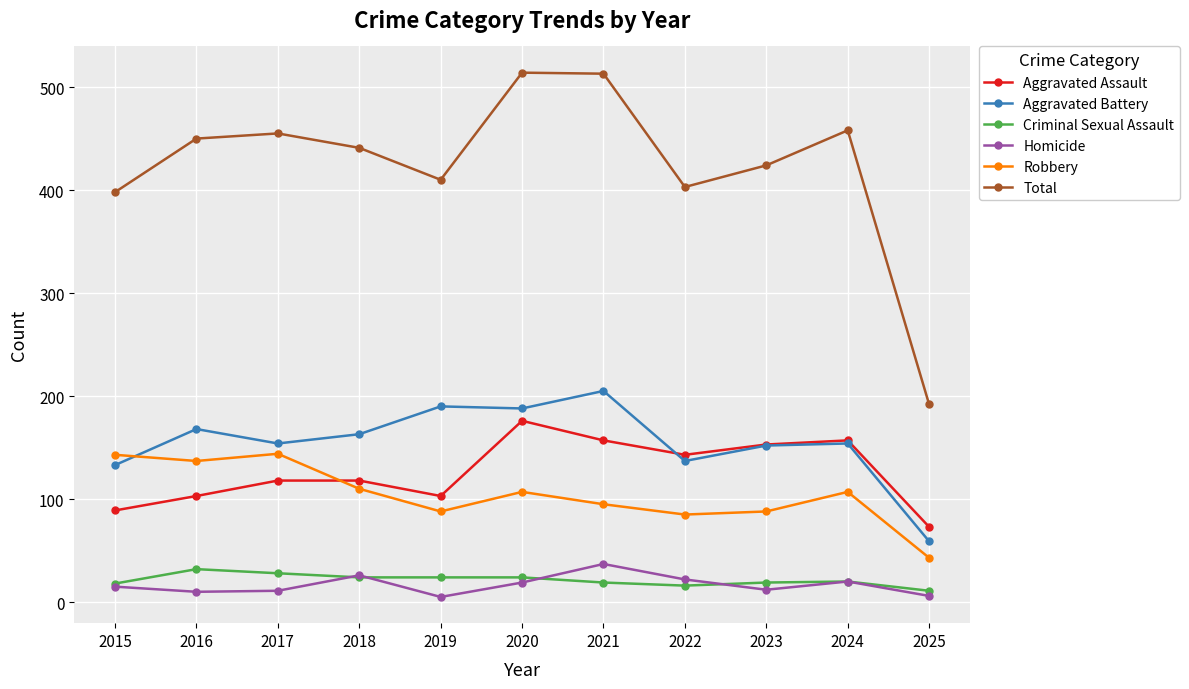

At which label does Aggravated Assault reach its minimum?

2025